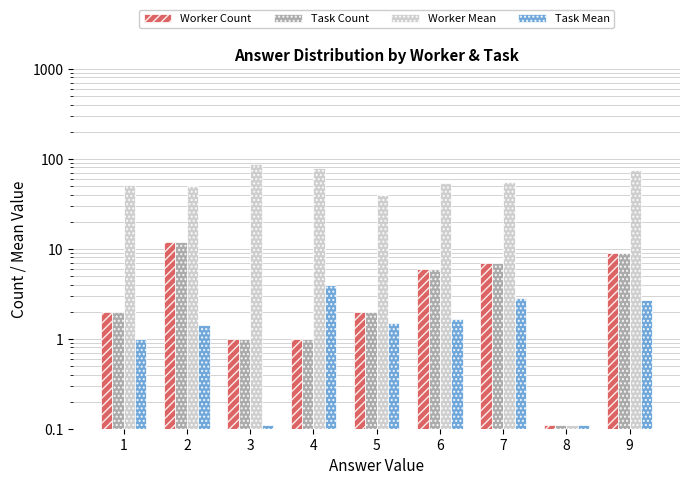

What is the minimum value shown in the chart?

0.1